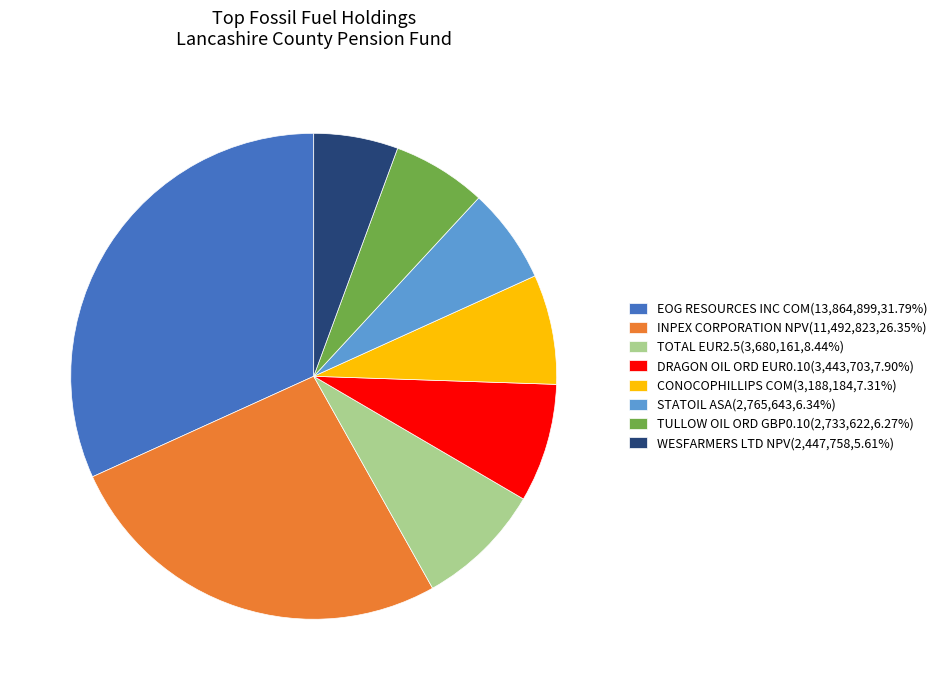

Is the sum of DRAGON OIL ORD EUR0.10(3,443,703,7.90%) and TOTAL EUR2.5(3,680,161,8.44%) greater than half?

No